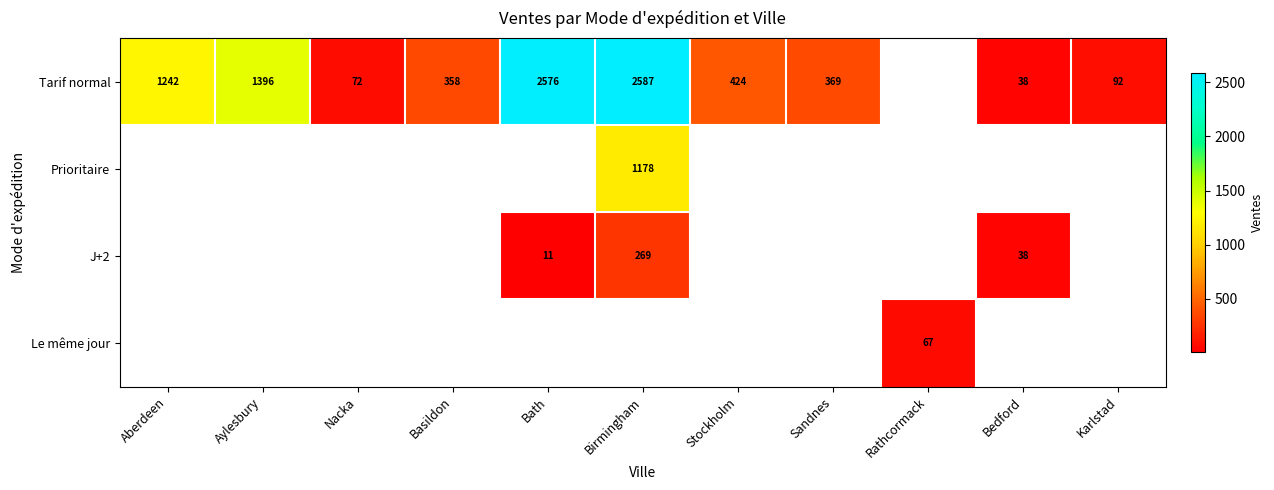

Where does the Tarif normal series first go above 424?

Aberdeen